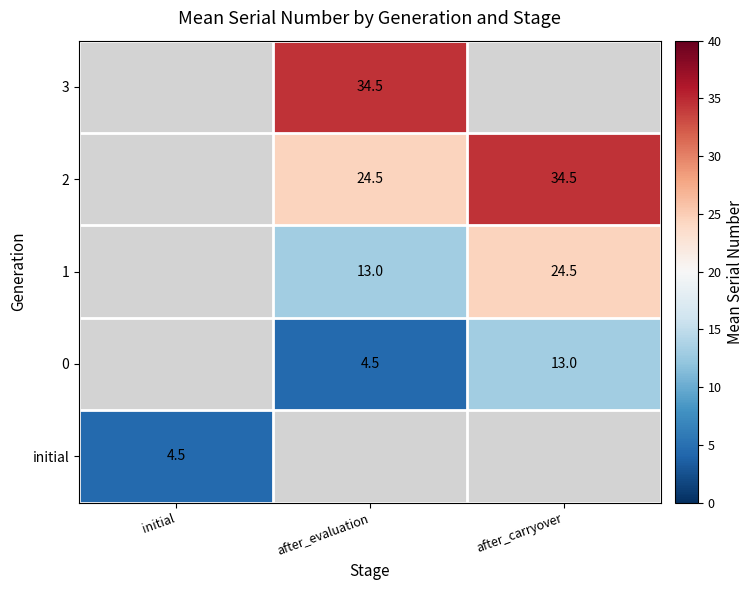

Is it true that 1 equals 38.1 at after_carryover?

False